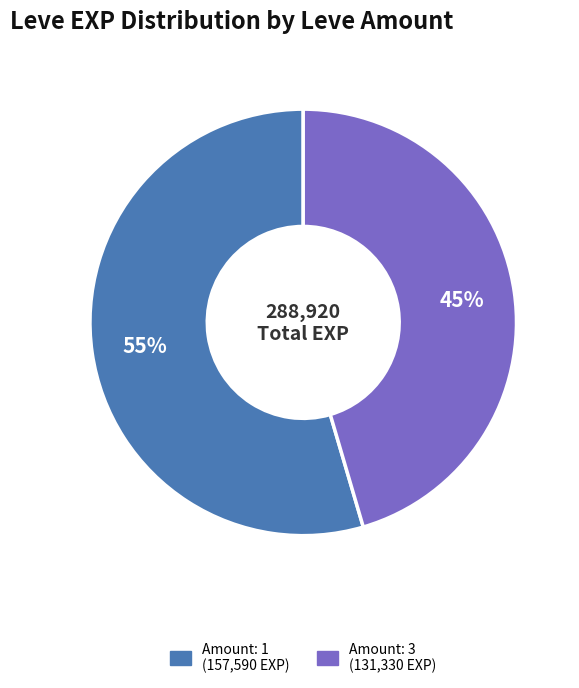

To the nearest percent, what is the average slice percentage?

50%